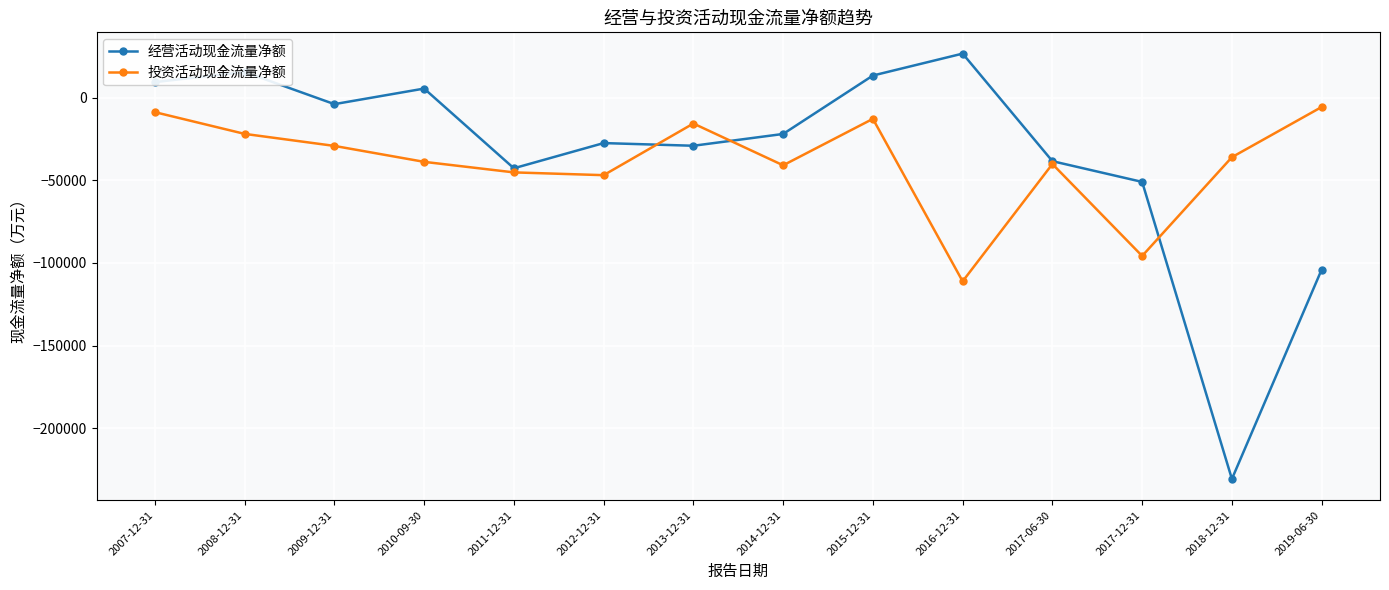

What are all the series names shown in the legend?

经营活动现金流量净额, 投资活动现金流量净额